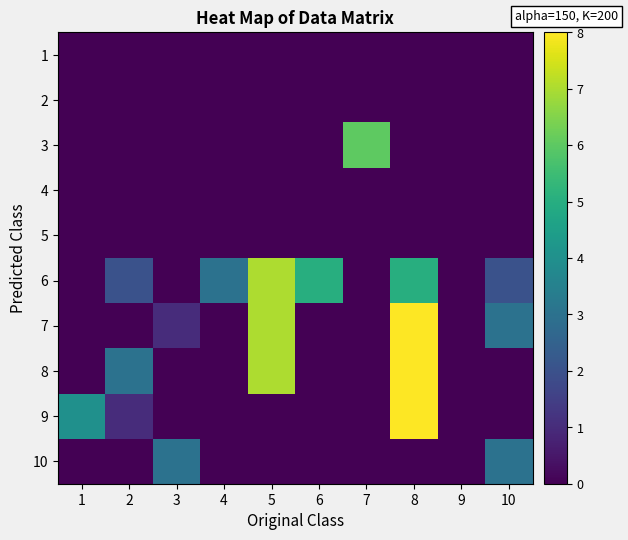

At how many categories does at least one series exceed 6?

2